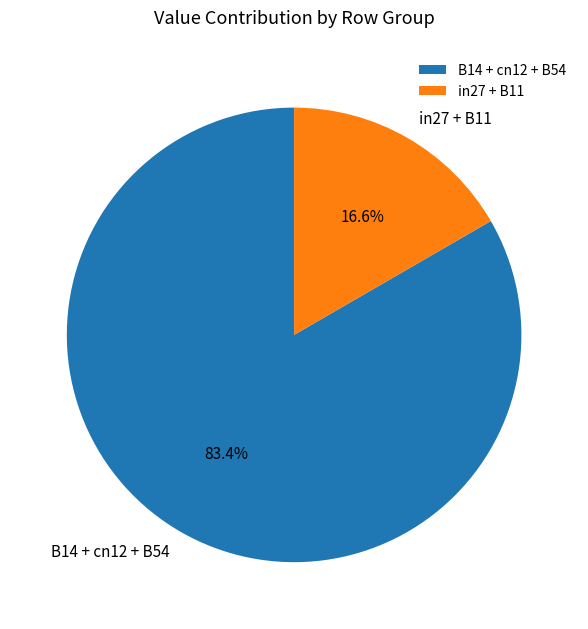

Which has a higher value, B14 + cn12 + B54 or in27 + B11?

B14 + cn12 + B54